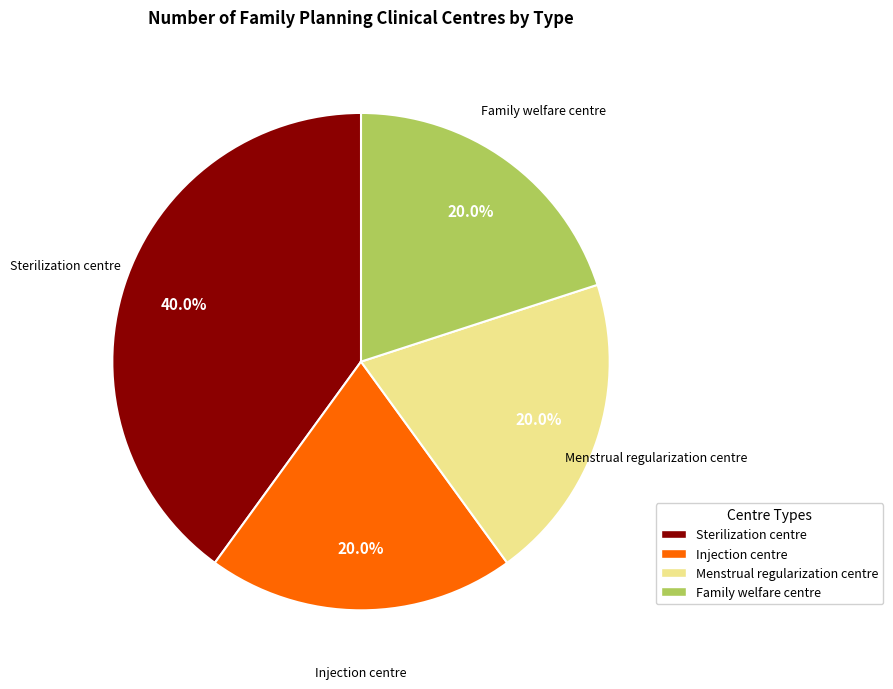

Is there any slice that represents more than half of the pie?

No